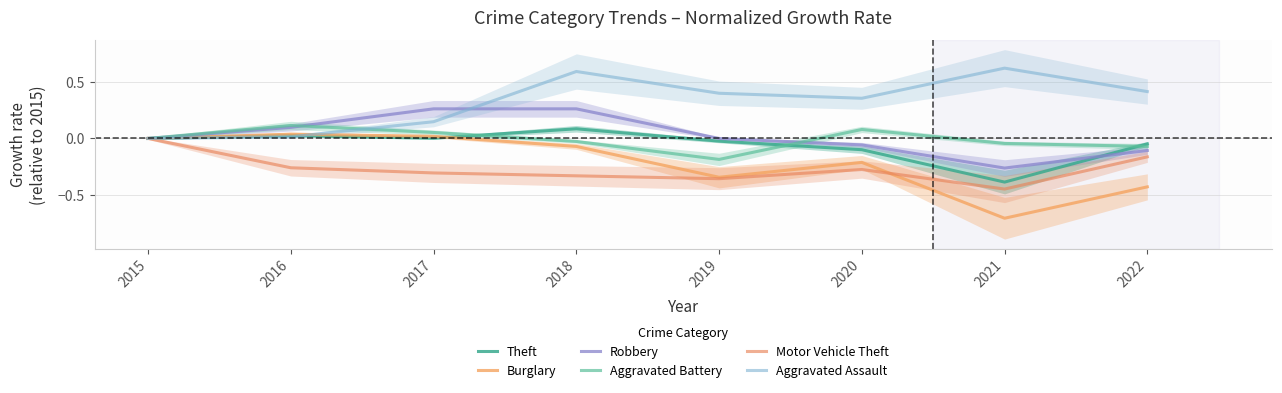

At which category is the sum across all series the highest?

2018